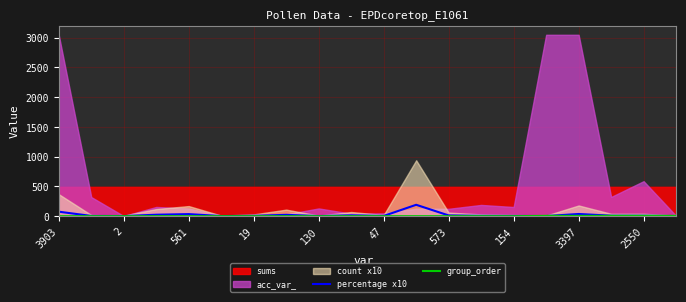

The value of percentage x10 at 19 is 24.4. True or false?

True